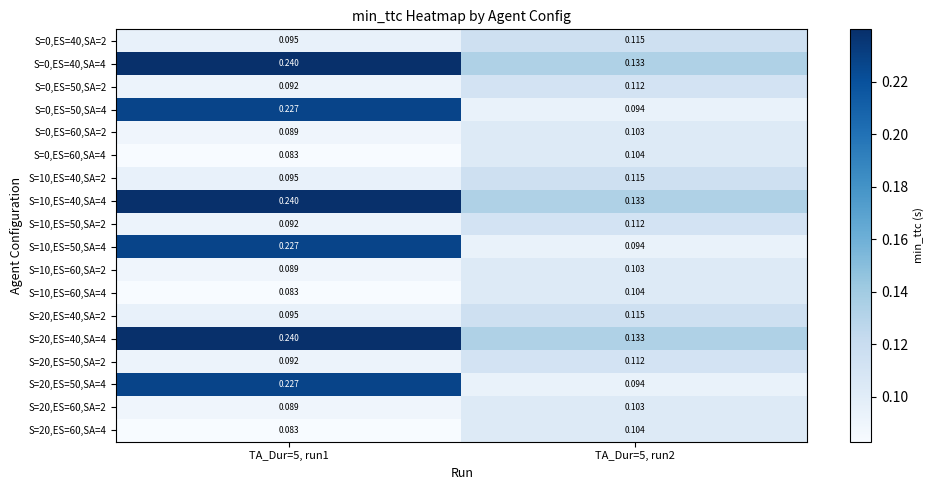

Is the value of S=0,ES=60,SA=2 at TA_Dur=5, run1 greater than the value of S=20,ES=40,SA=2 at TA_Dur=5, run2?

No